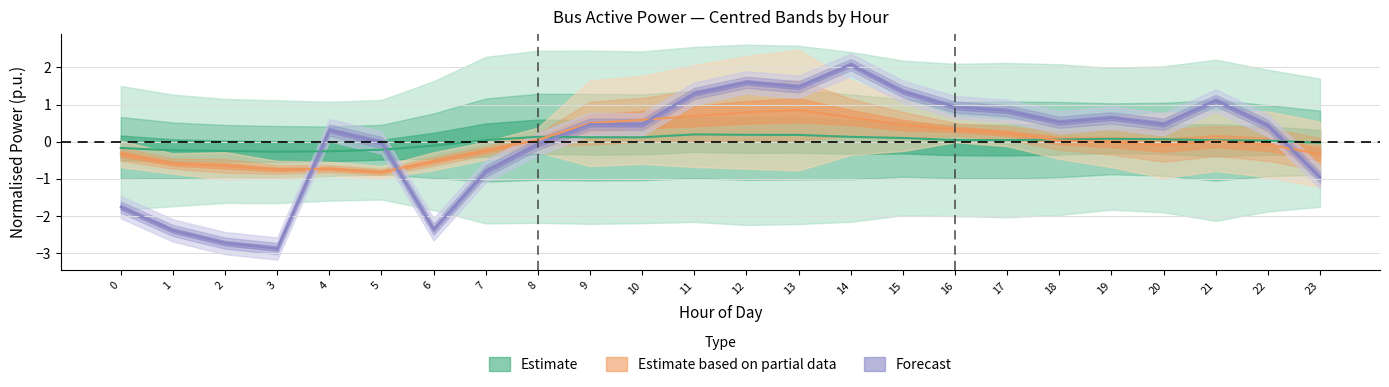

At which category does Bus 4 reach its first local peak?

4